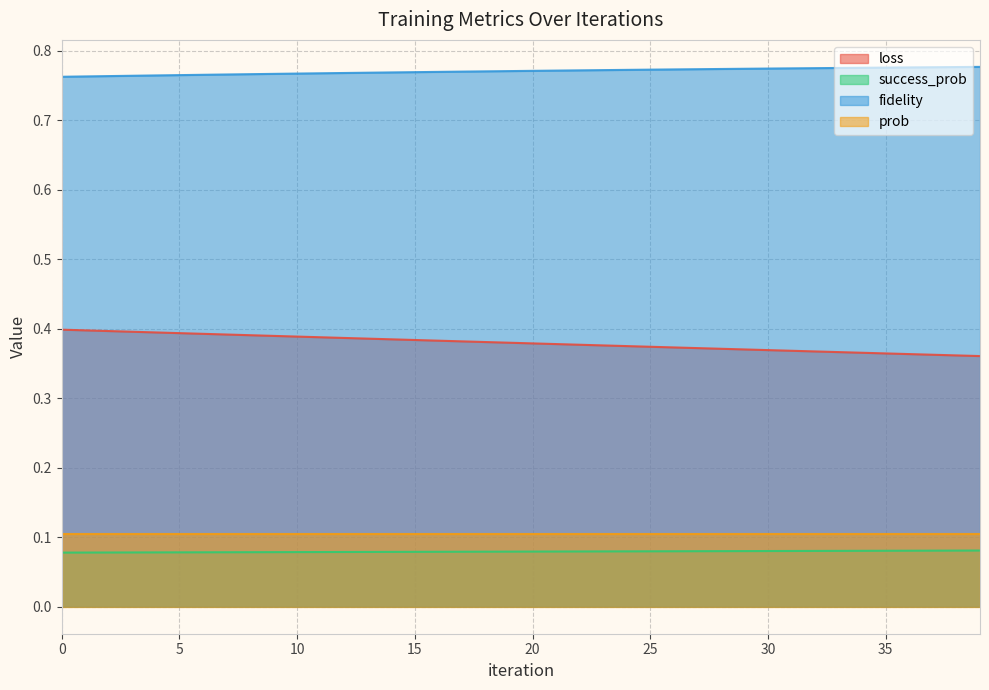

True or false: fidelity and prob cross at least once.

False